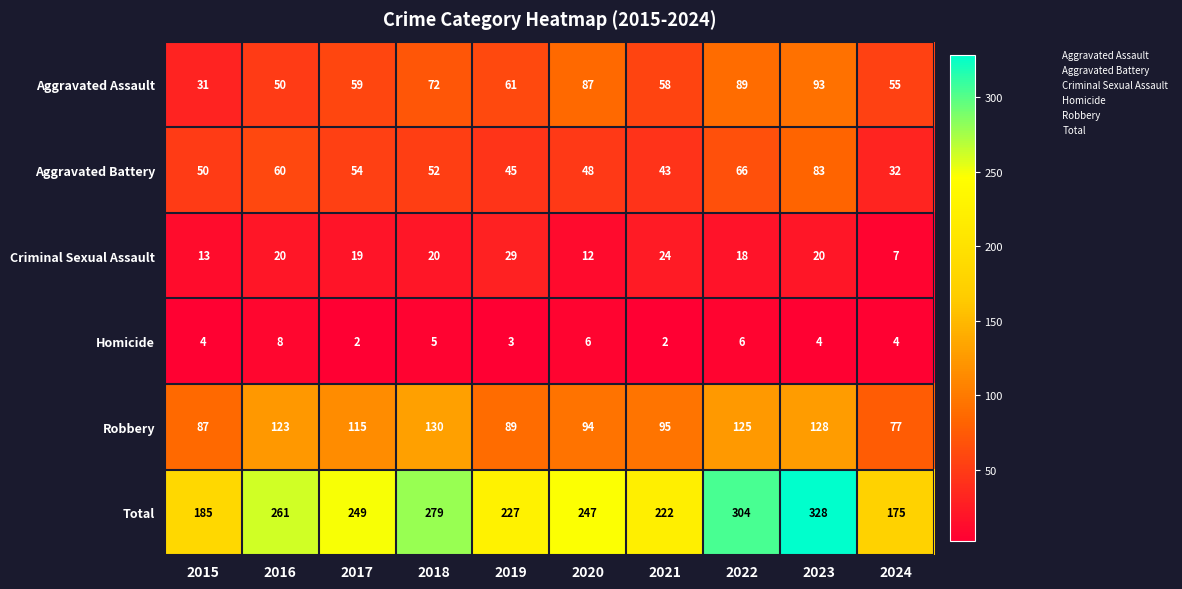

What is the minimum value for Aggravated Assault?

31